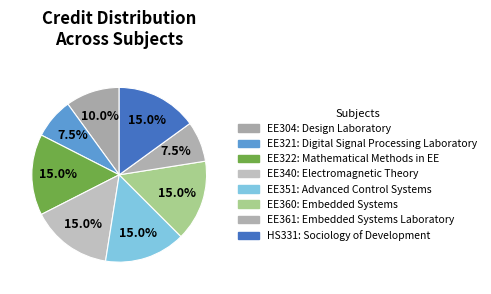

How many slices are in this pie chart?

8